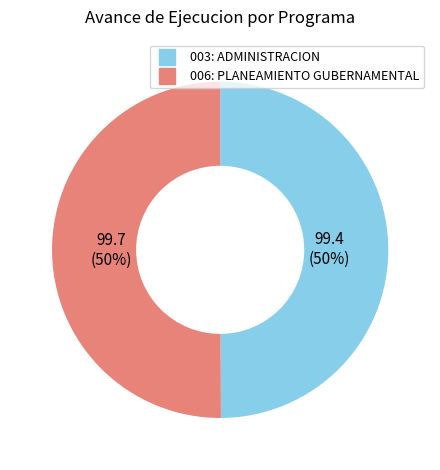

The 006: PLANEAMIENTO GUBERNAMENTAL slice represents 50% of the pie. True or false?

True